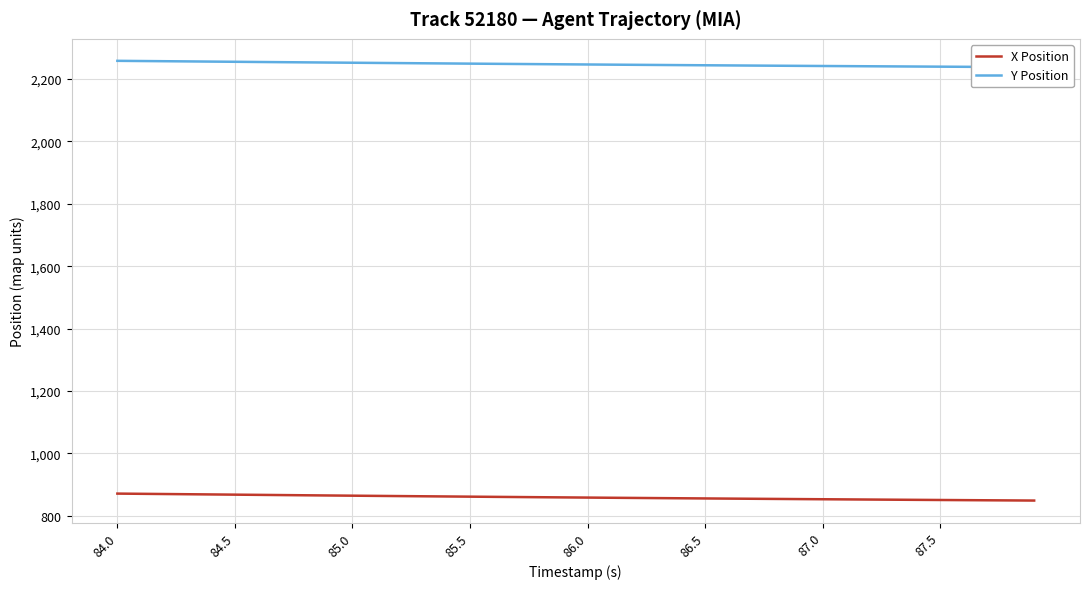

At which category is the sum across all series the highest?

84.0